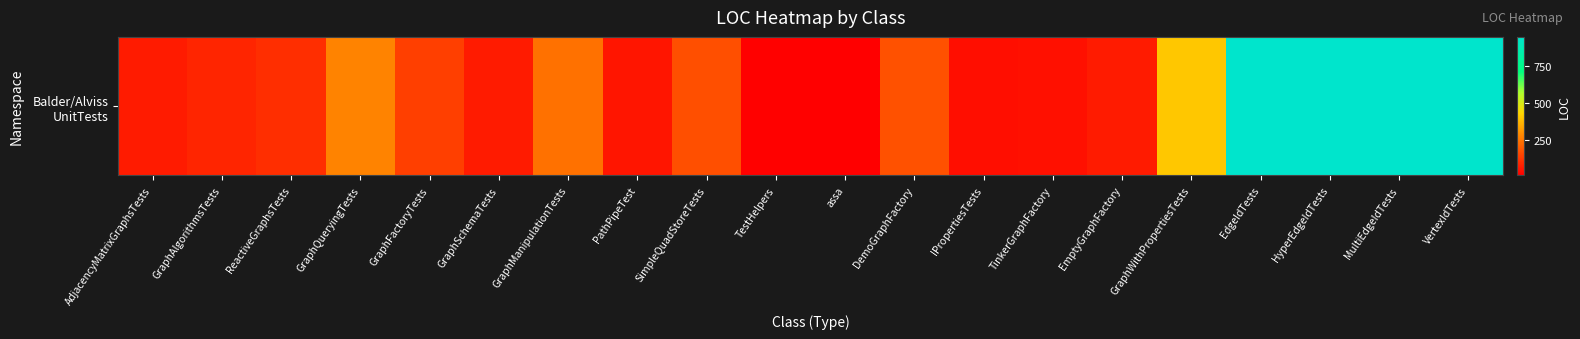

What is the difference between the values at EdgeIdTests and assa?

935